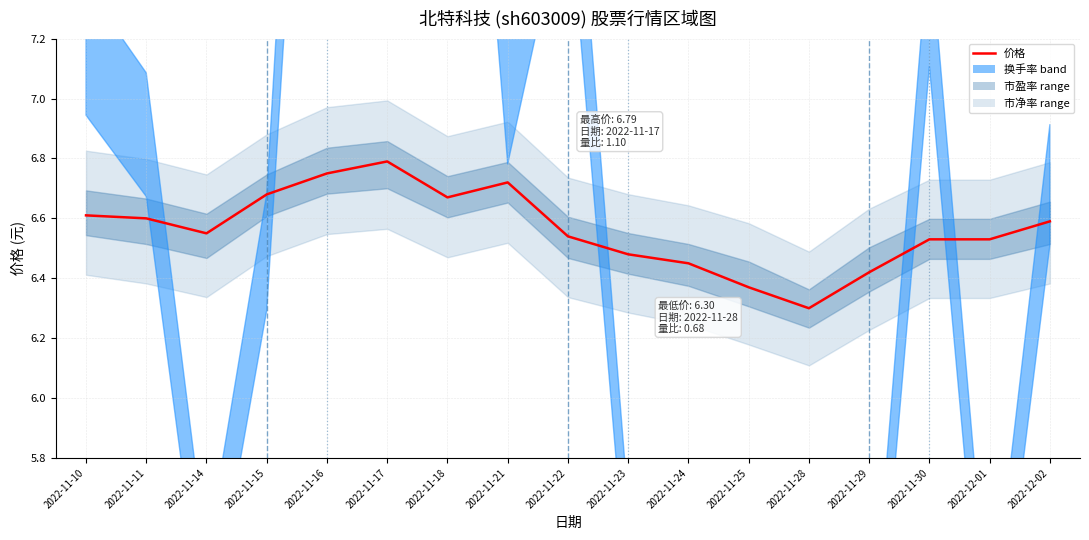

Rank the categories by value from lowest to highest.

2022-11-28, 2022-11-25, 2022-11-29, 2022-11-24, 2022-11-23, 2022-11-30, 2022-12-01, 2022-11-22, 2022-11-14, 2022-12-02, 2022-11-11, 2022-11-10, 2022-11-18, 2022-11-15, 2022-11-21, 2022-11-16, 2022-11-17